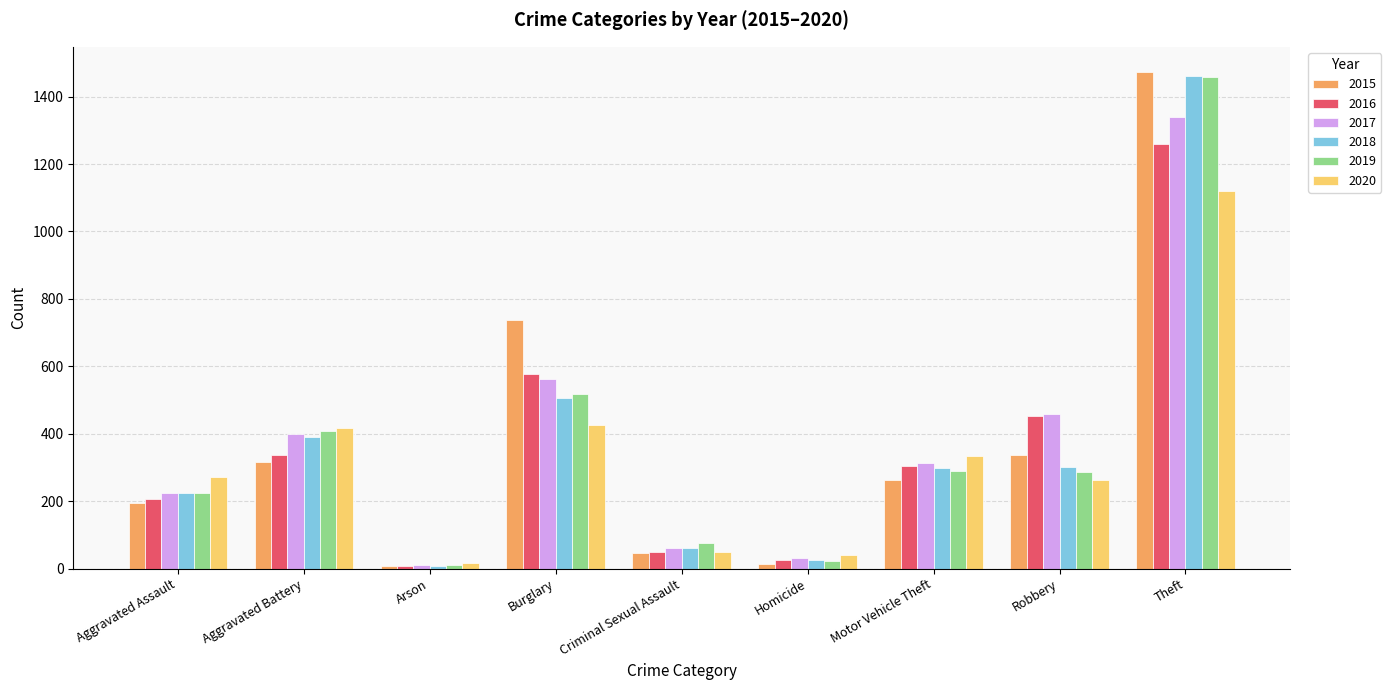

At how many categories does at least one series exceed 815?

1